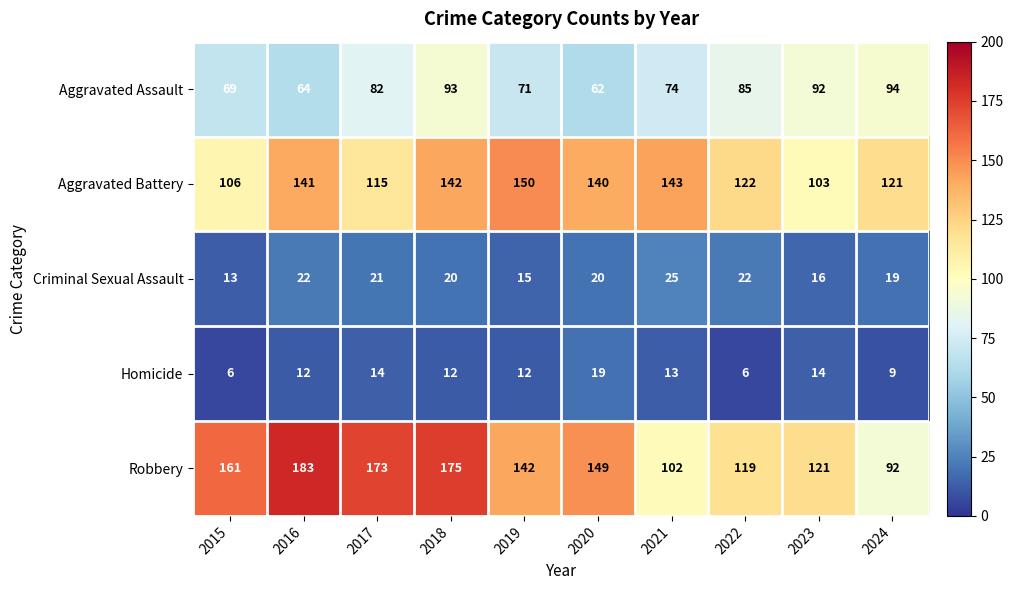

Which category has the highest value in the Aggravated Assault series?

2024